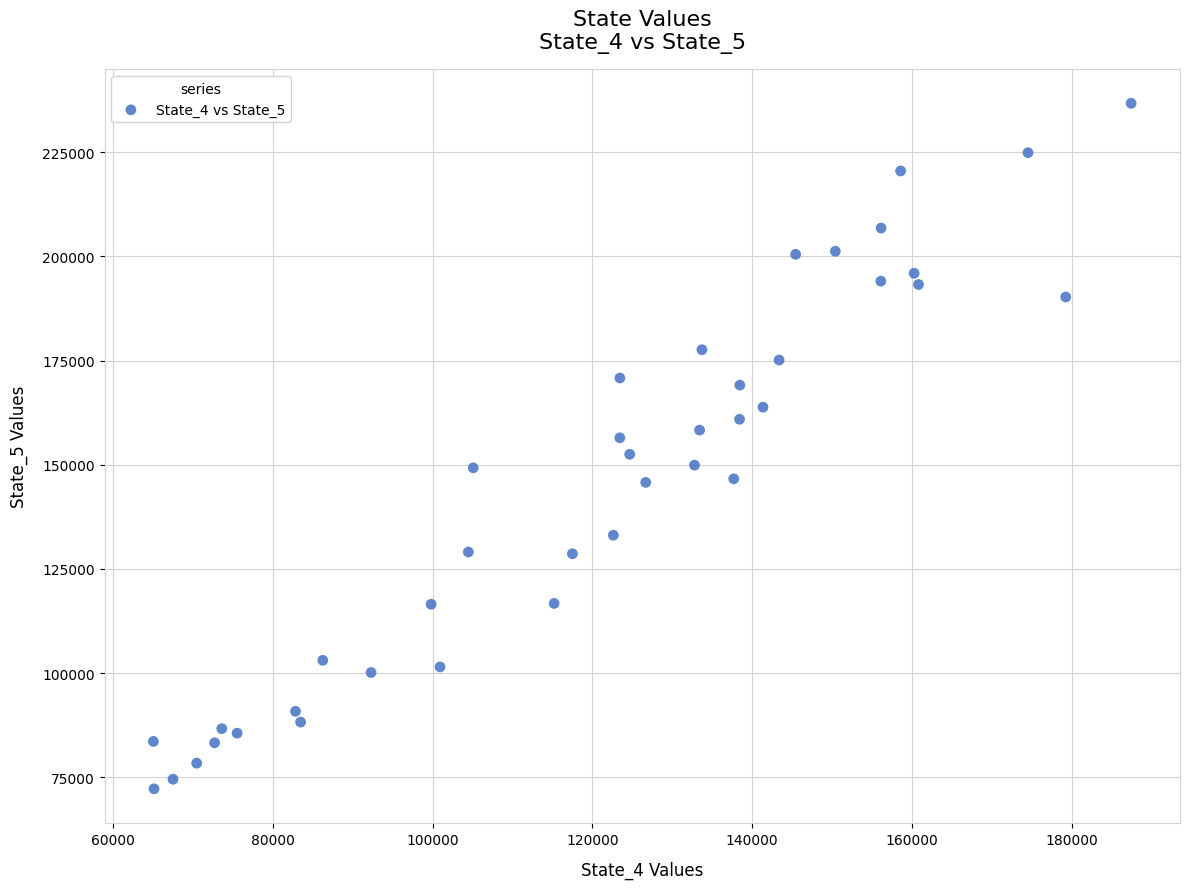

What is the range of X values (max minus min)?

122355.7